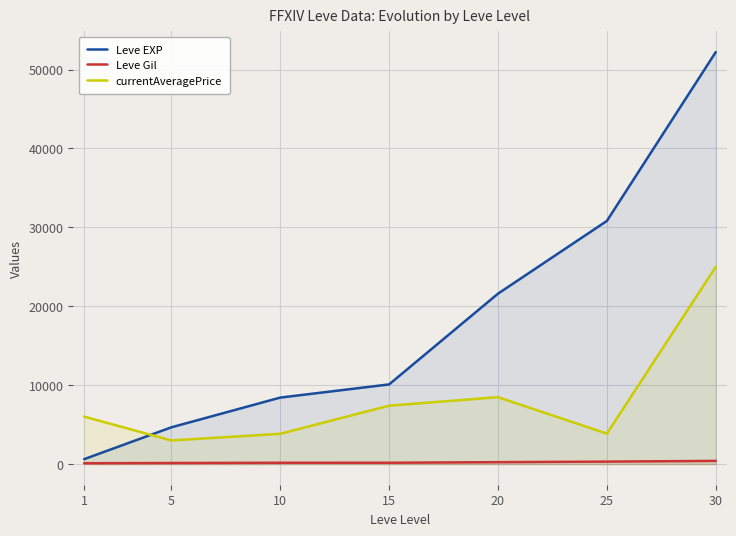

Where does the Leve Gil series first go above 174?

20